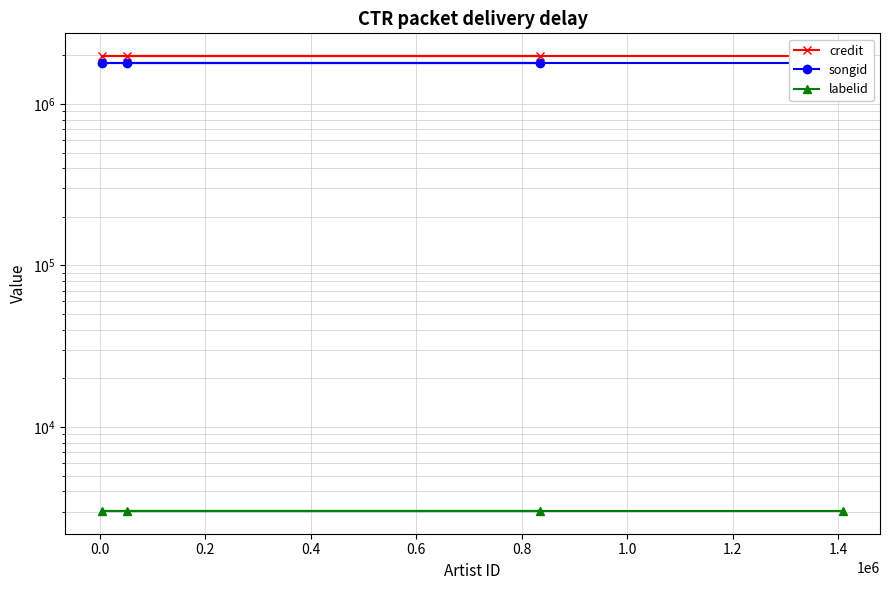

True or false: credit has more than 2 points higher than both neighbors.

False